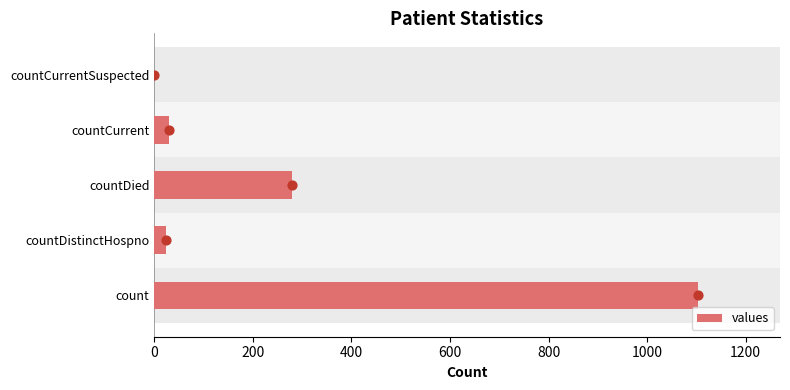

Read the values value at countCurrent.

29